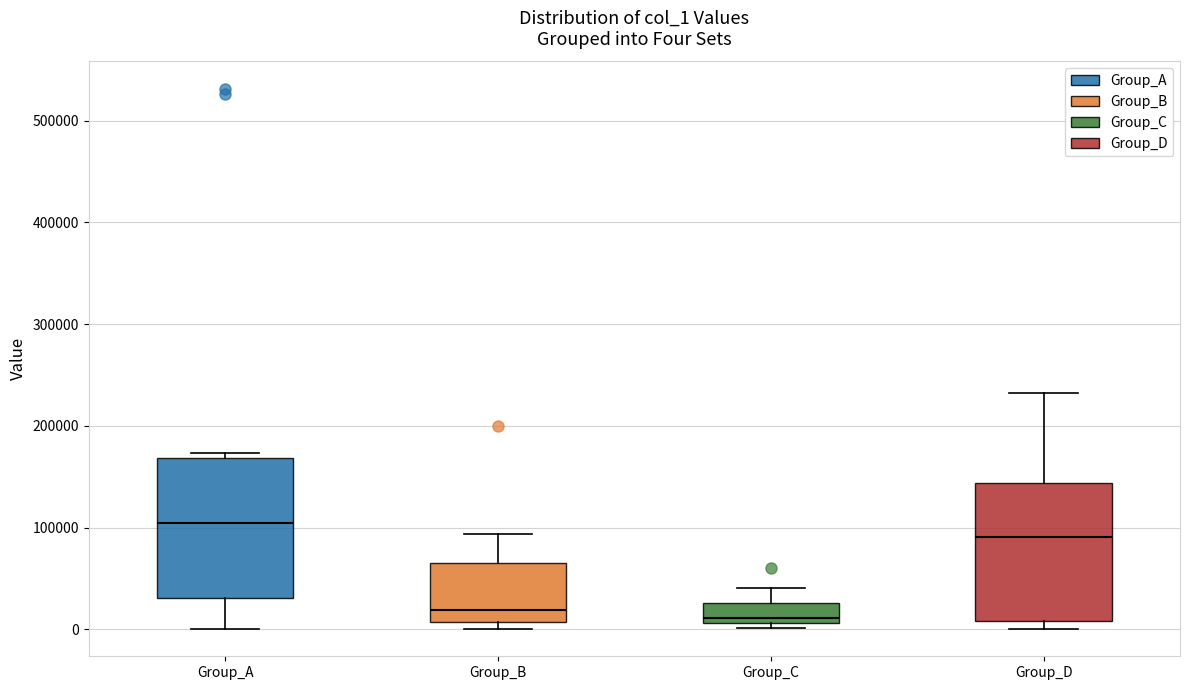

Reading left to right, transcribe this box plot: for each box, give where its median line is, the range the box spans, and where its two whiskers end, as read against the y-axis. The values are not printed on the chart, so give them approximately, as read against the axis.

Group_A: median 100000, box 30000 to 170000, whiskers 0 to 170000 (just above the box's upper edge)
Group_B: median 20000, box 10000 to 70000, whiskers 0 to 90000
Group_C: median 10000 (just above the box's lower edge), box 10000 to 30000, whiskers 0 to 40000
Group_D: median 90000, box 10000 to 140000, whiskers 0 to 230000